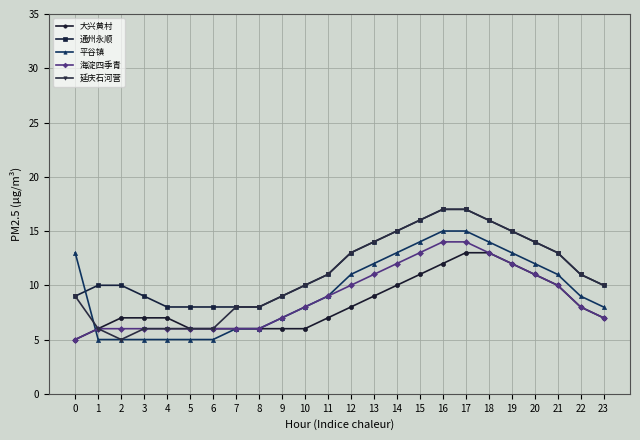

True or false: 通州永顺 and 大兴黄村 intersect in this chart.

False